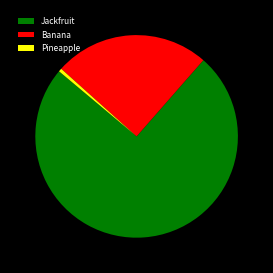

Is the sum of Jackfruit and Banana greater than half?

Yes